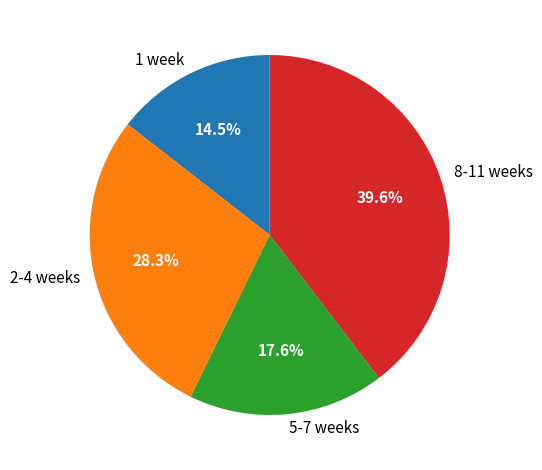

Which slice is the largest?

8-11 weeks